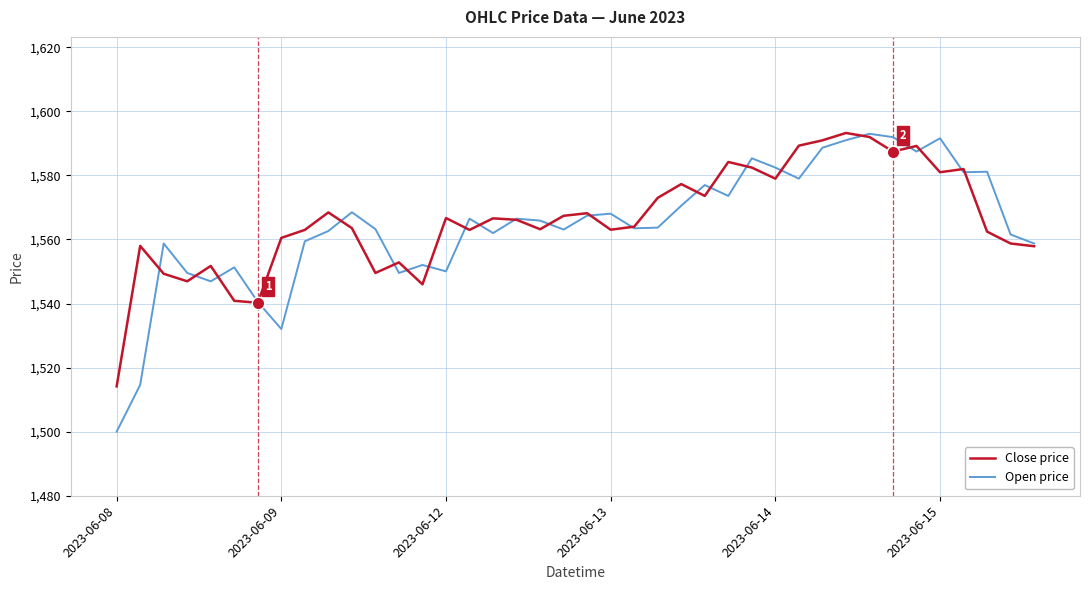

True or false: Open price has more than 0 interior local peaks.

True